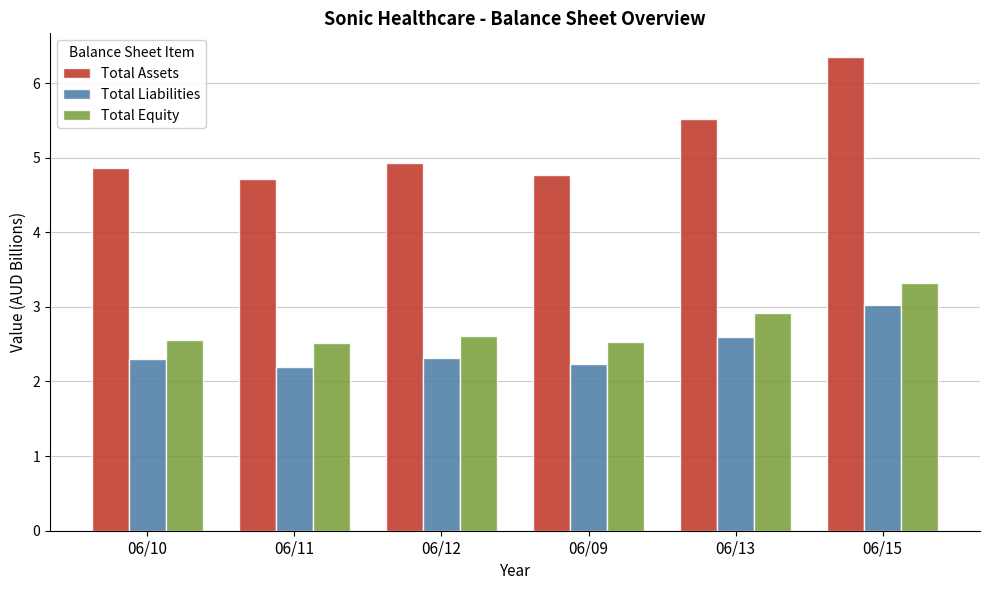

Which series has the largest range (max minus min)?

Total Assets